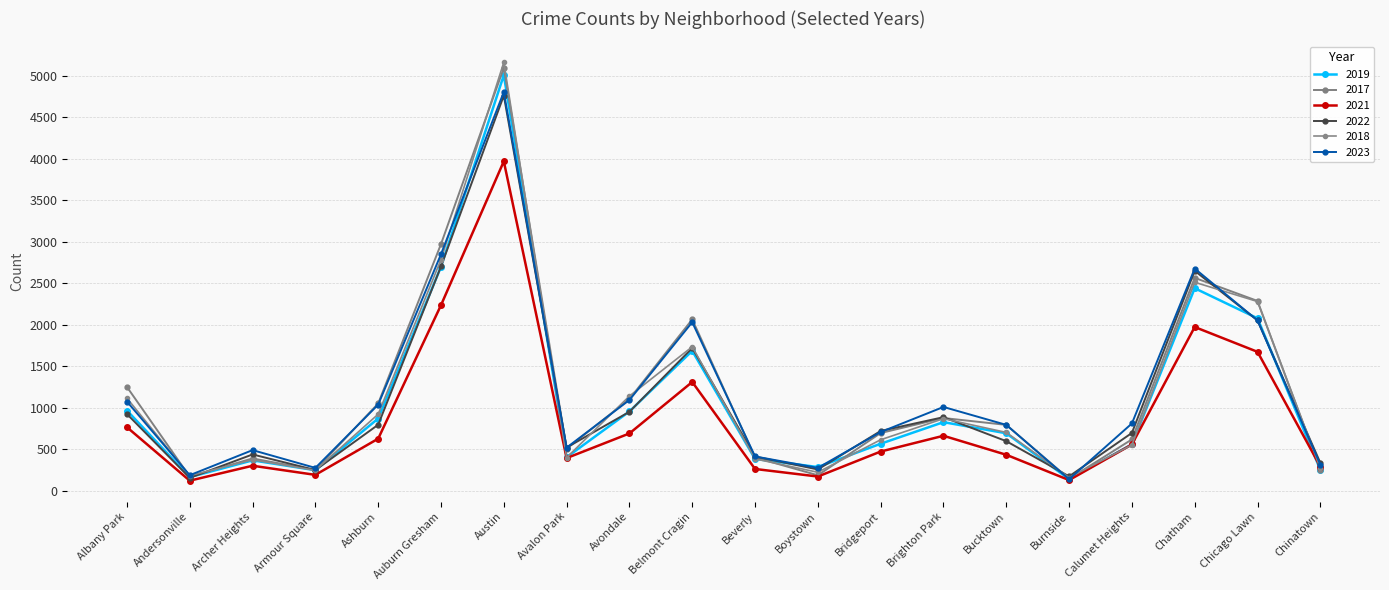

What is the total value across all series at Belmont Cragin?

10554